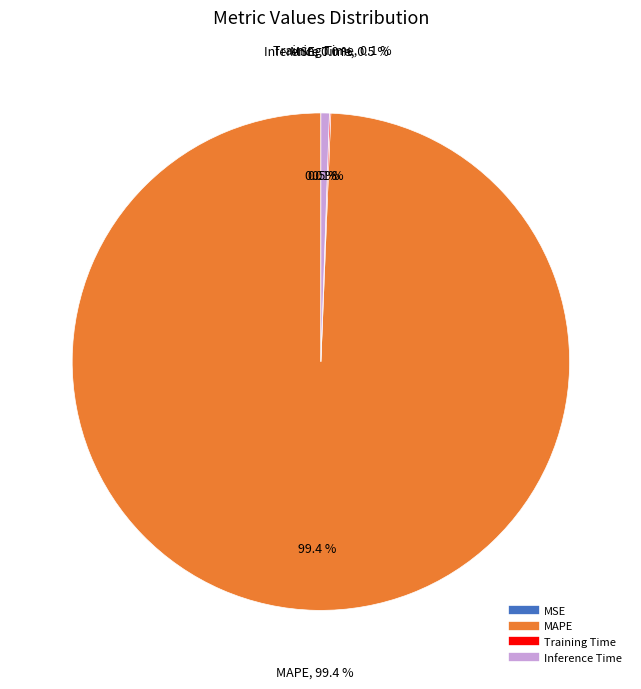

Is there any slice that represents more than half of the pie?

Yes